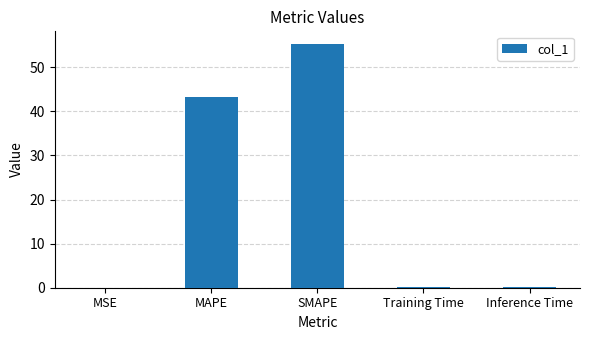

Read the value at Inference Time.

0.2